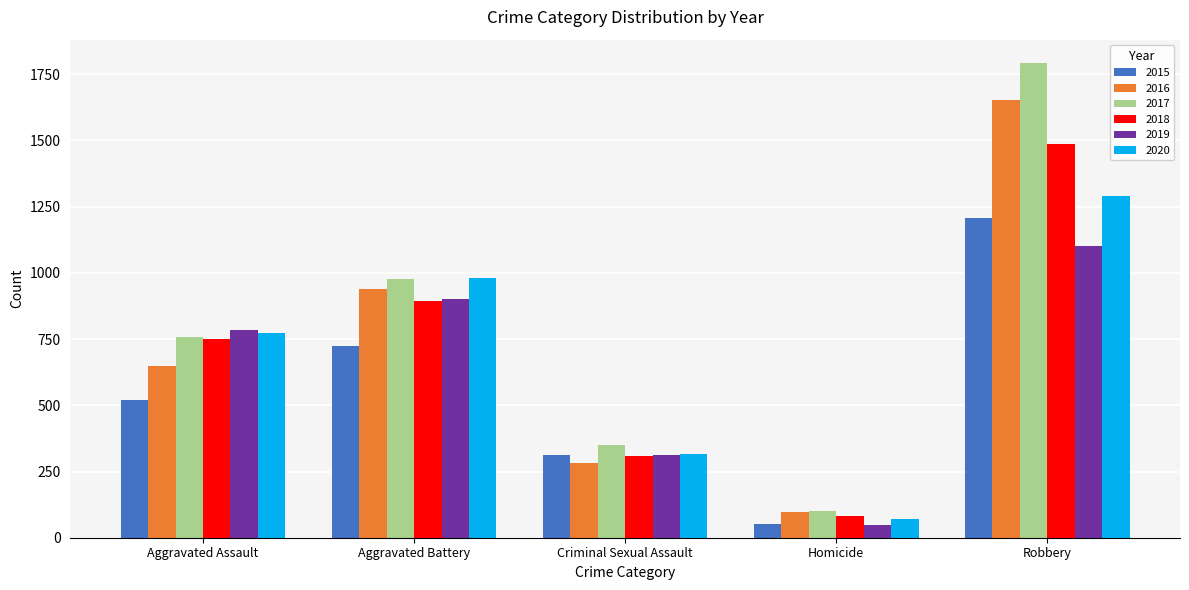

Which category has the highest value in the 2017 series?

Robbery